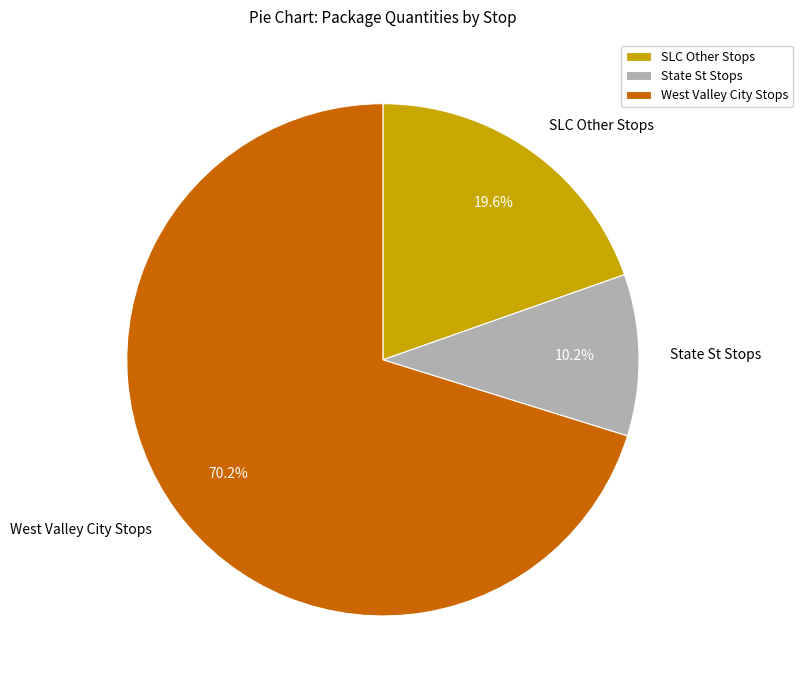

Is there any slice that represents more than half of the pie?

Yes